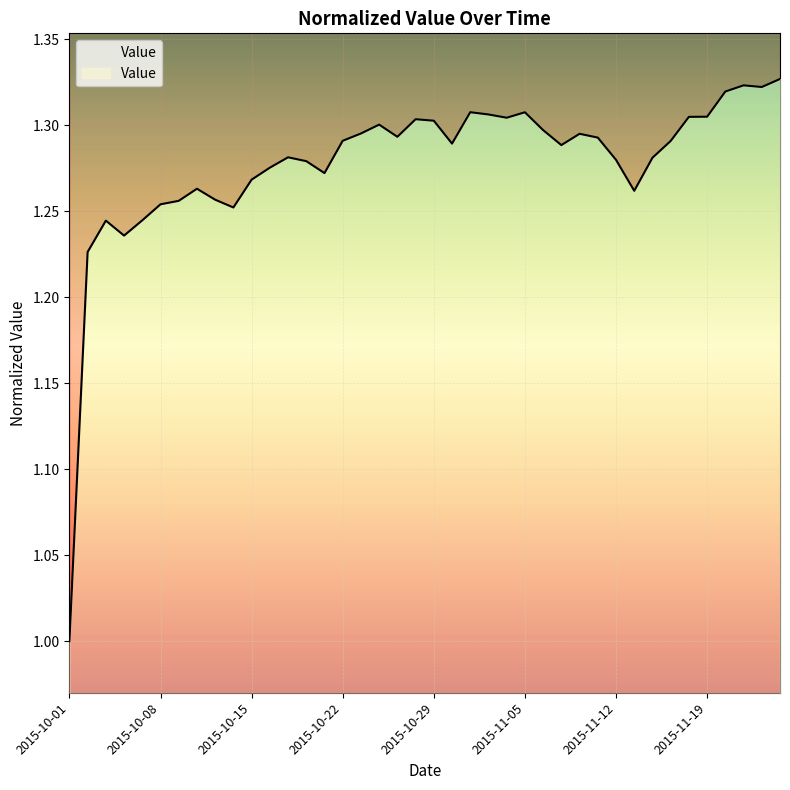

The value at 2015-11-11 is 2.2. True or false?

False